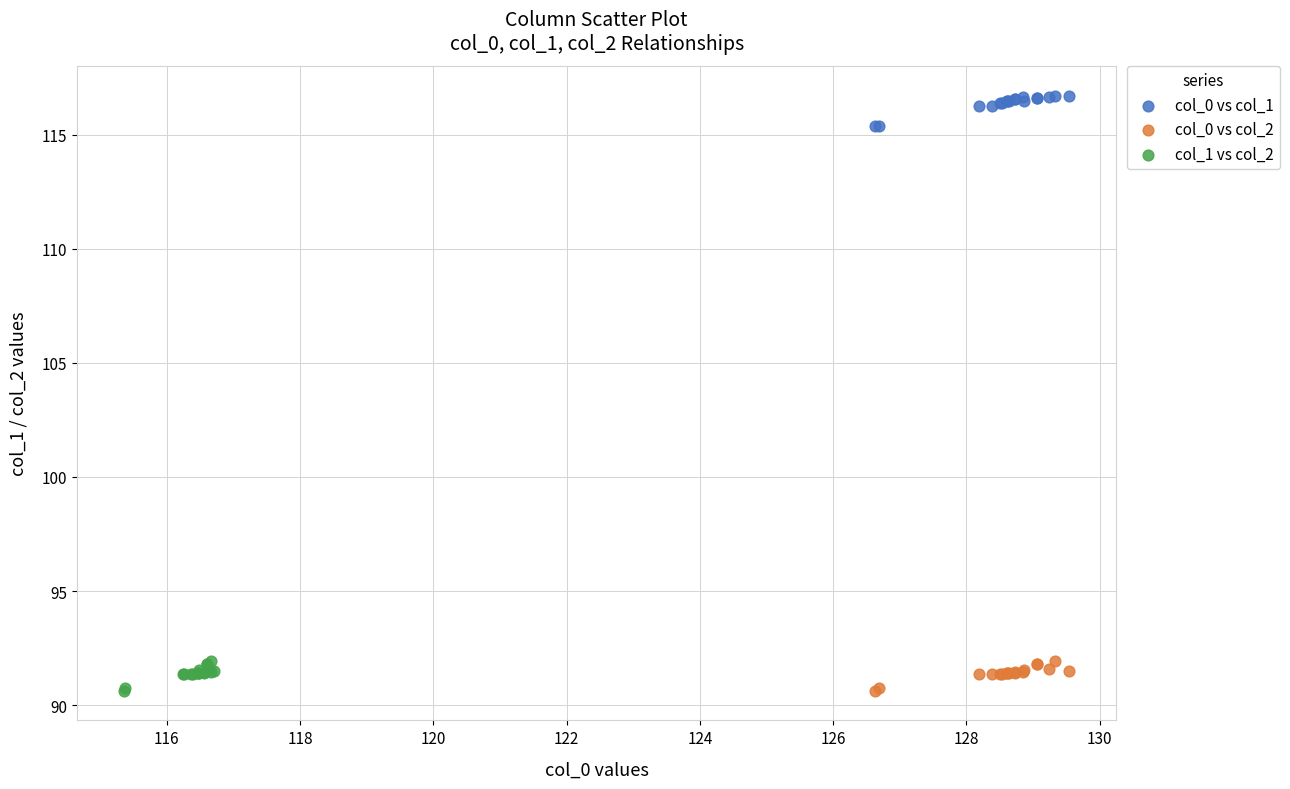

What are all the series names shown in the legend?

col_0 vs col_1, col_0 vs col_2, col_1 vs col_2